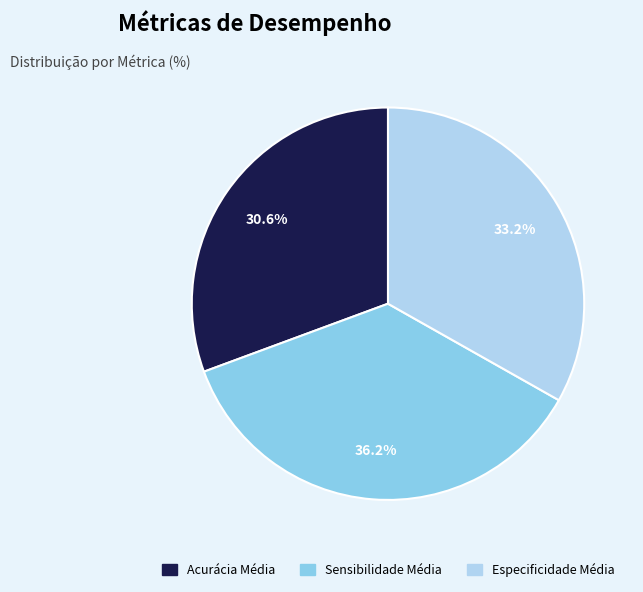

To the nearest percent, what is the combined percentage of Sensibilidade Média and Especificidade Média?

69%